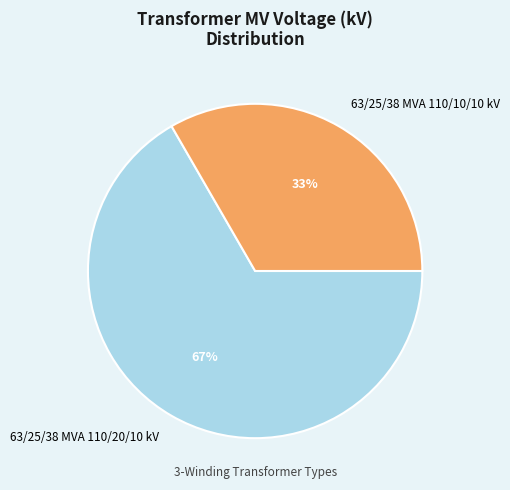

Rank the categories by value from lowest to highest.

63/25/38 MVA 110/10/10 kV, 63/25/38 MVA 110/20/10 kV